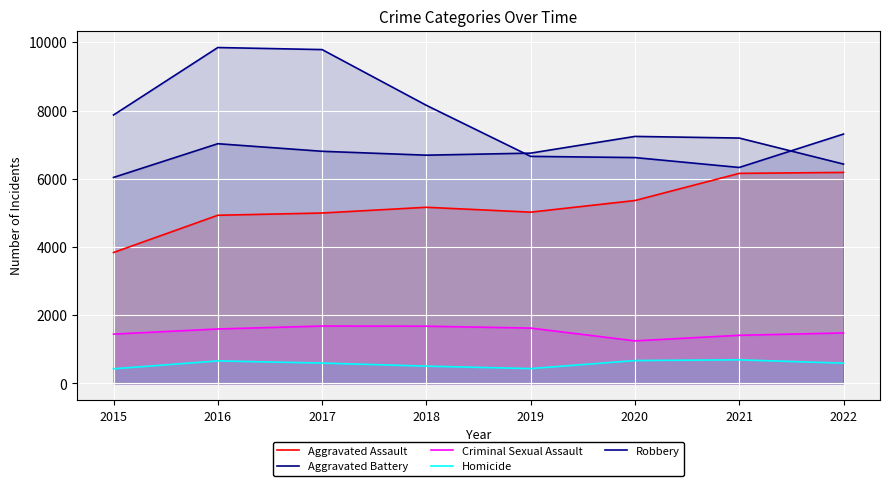

Count the number of categories in the chart.

8